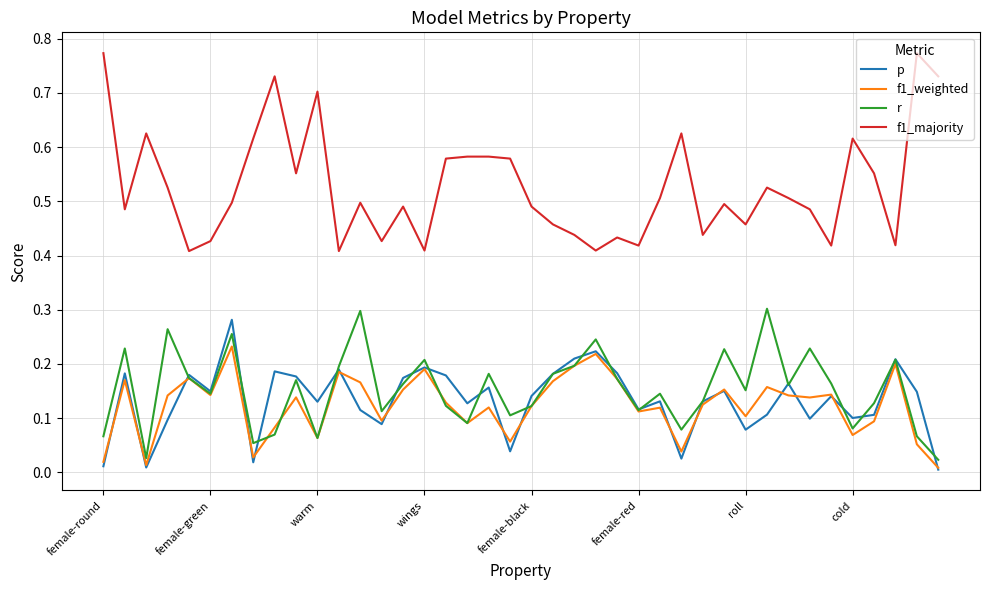

Which series has the largest range (max minus min)?

f1_majority